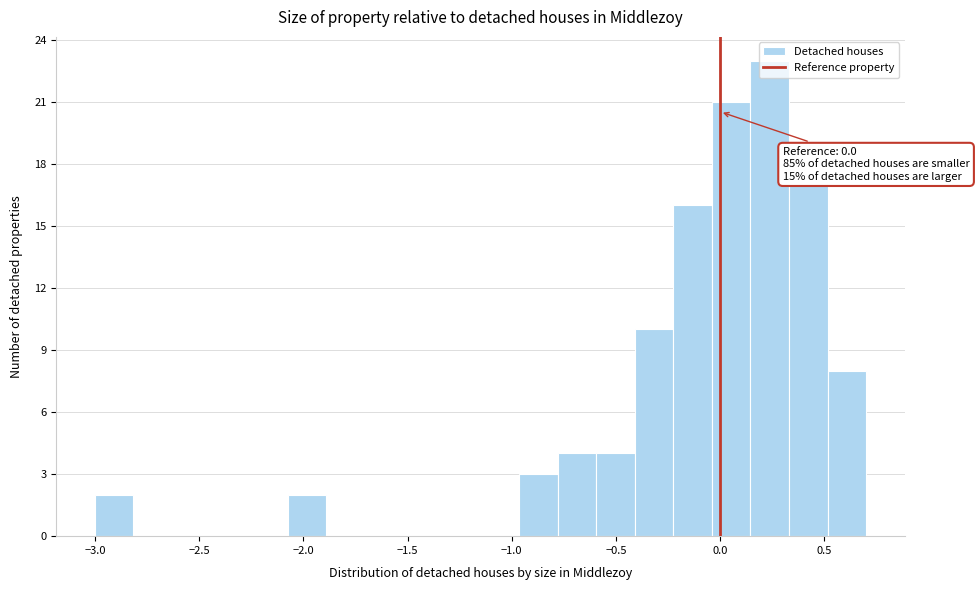

Around what value on the x-axis is the tallest bar? Give the approximate position of its centre, as read against the axis.

0.25